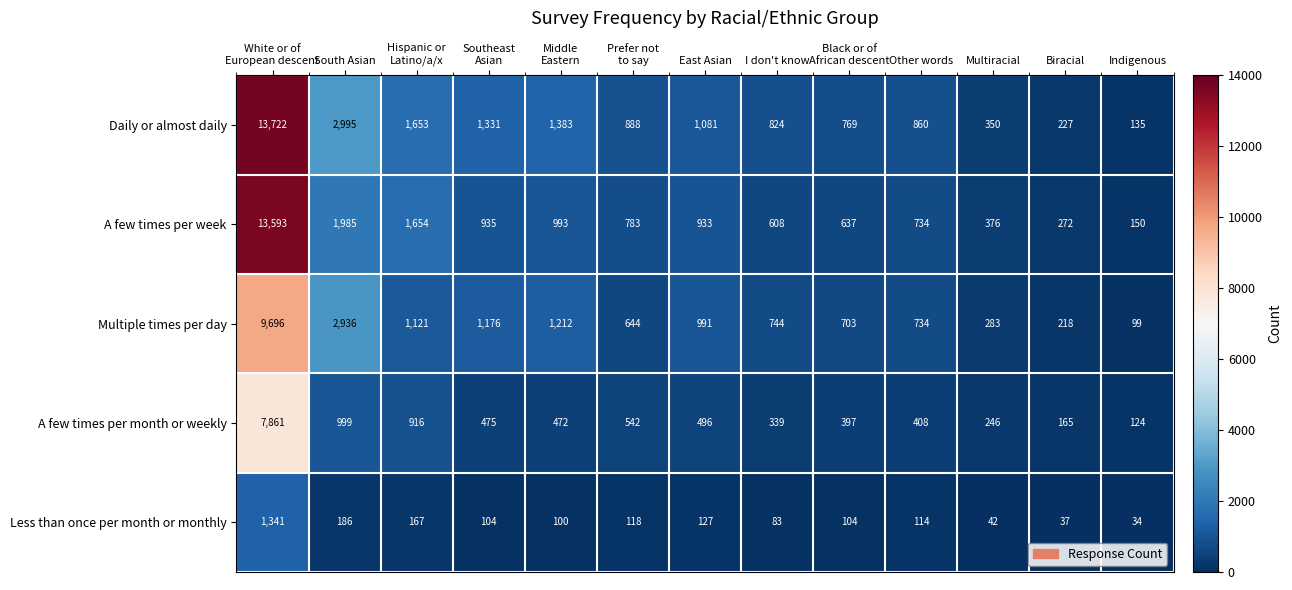

What is the greatest value displayed?

13722